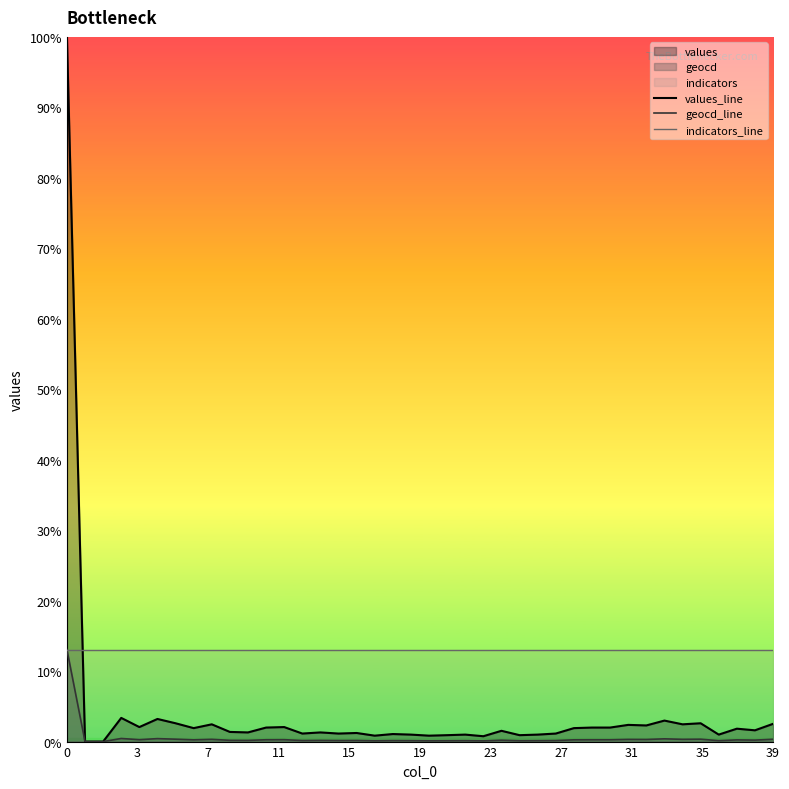

The geocd_line series shows 18 at 31. True or false?

False